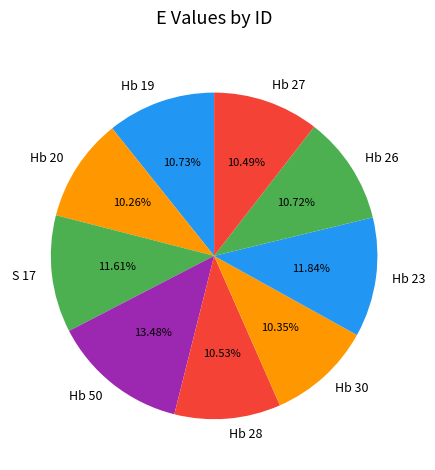

To the nearest percent, what portion does Hb 20 represent?

10%